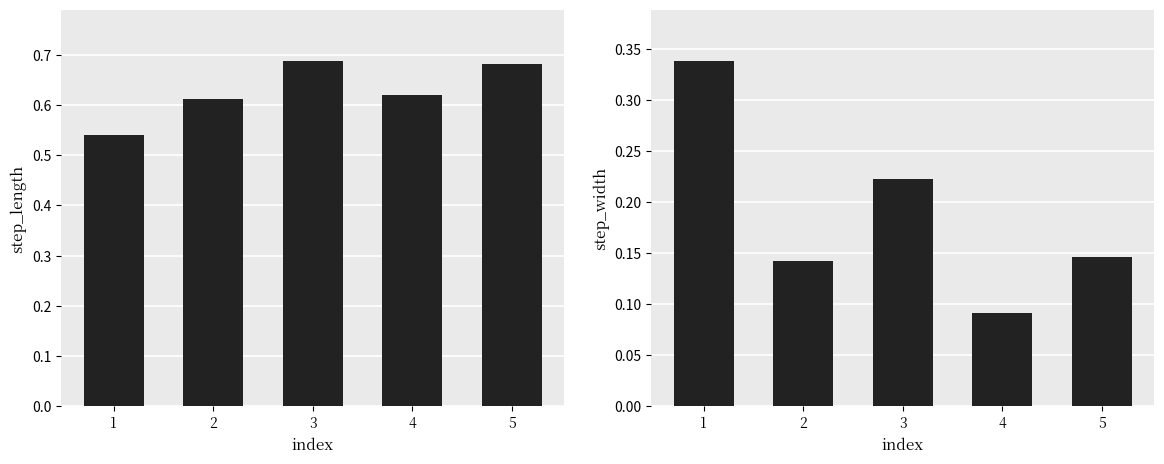

What is the average value of the step_length series?

0.6